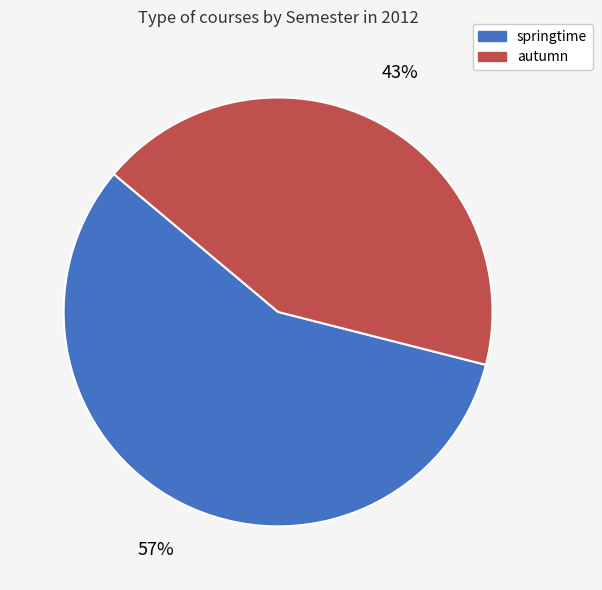

Rank the categories by value from lowest to highest.

autumn, springtime